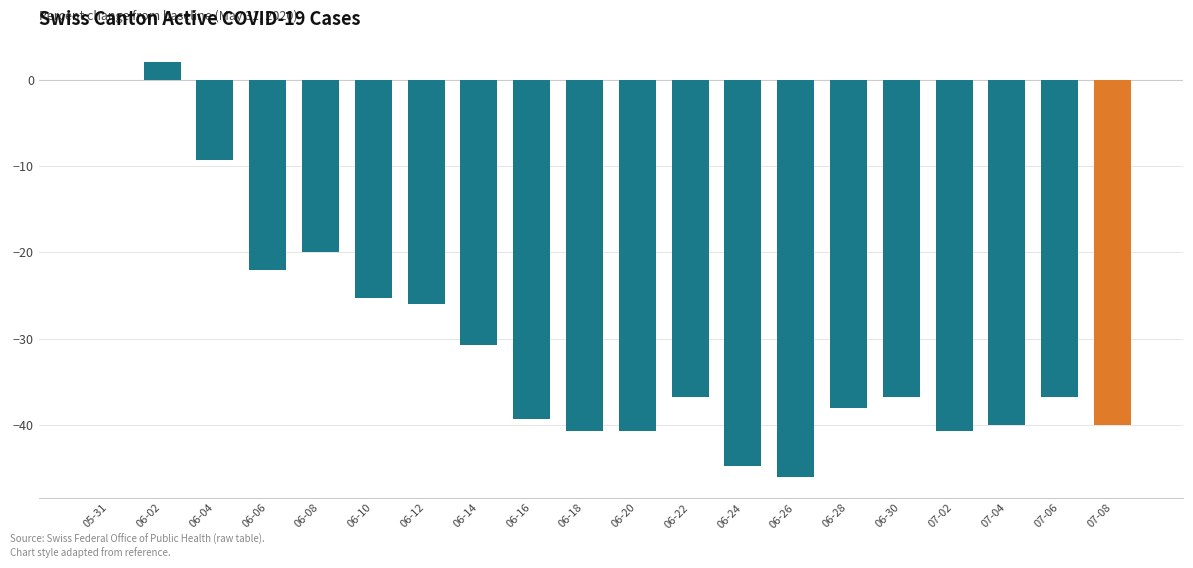

How many values exceed -36?

8